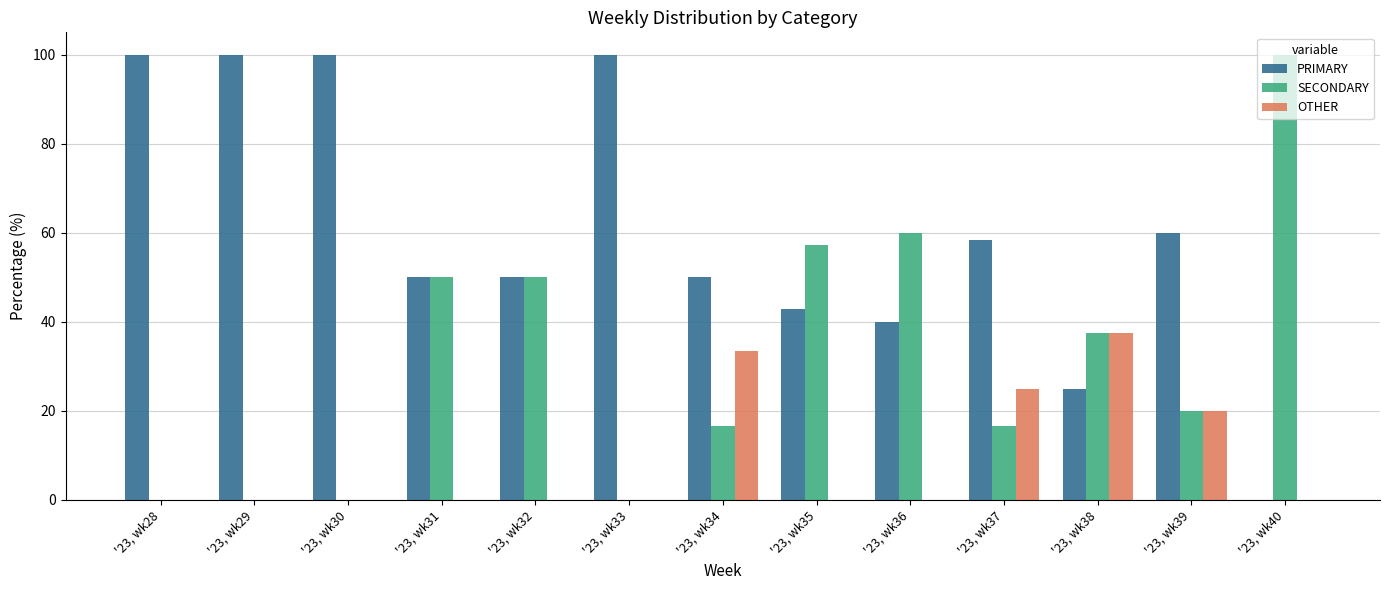

What are all the series names shown in the legend?

PRIMARY, SECONDARY, OTHER